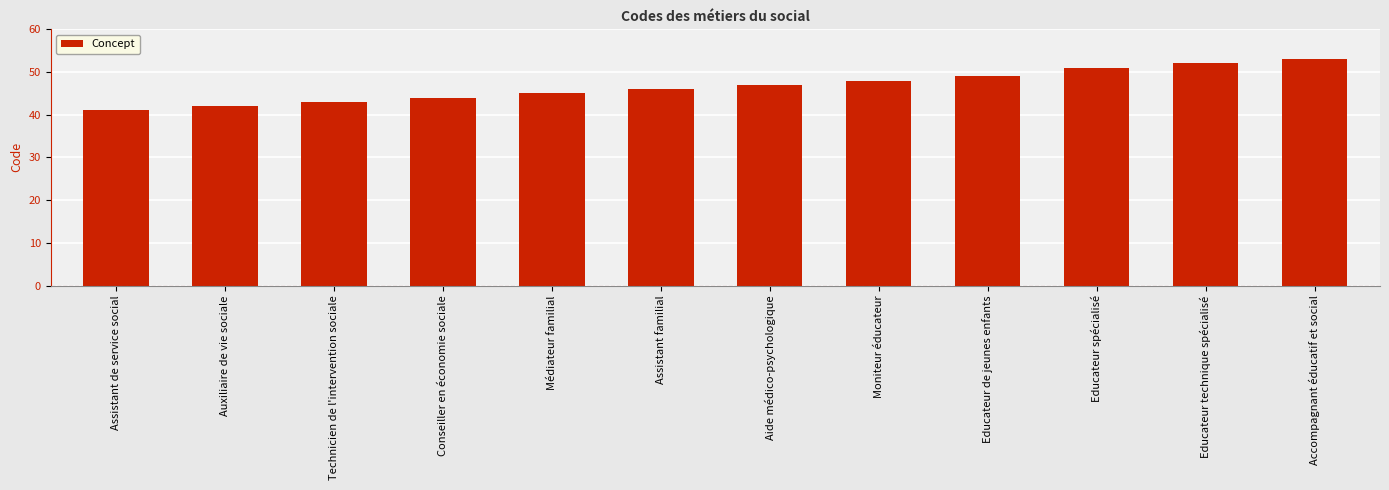

Does the chart contain stacked bars?

No